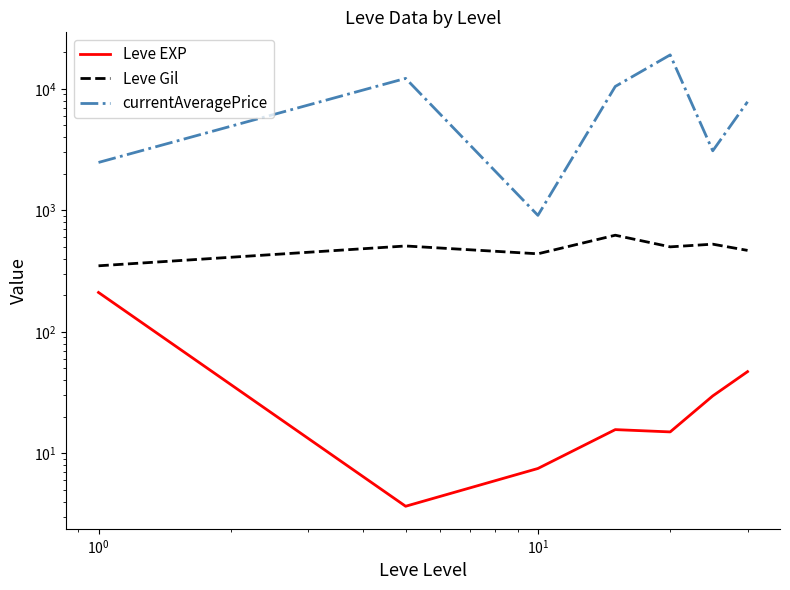

True or false: Leve Gil and Leve EXP intersect in this chart.

False